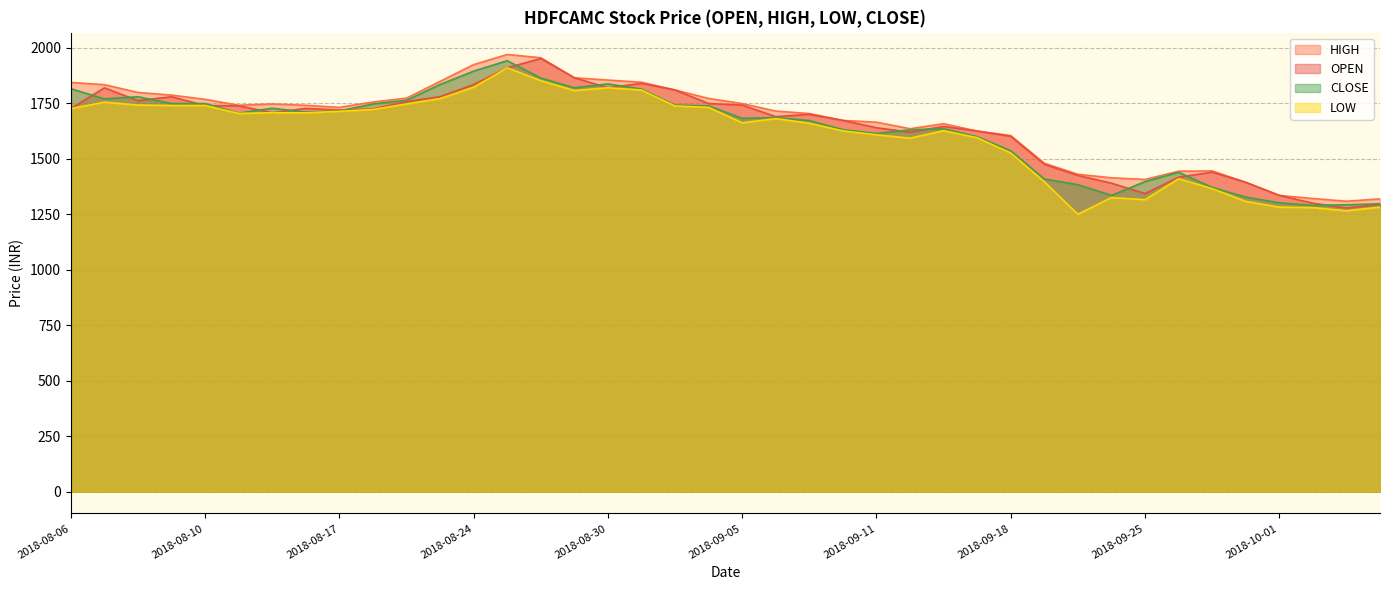

Where does the LOW series first go above 1704?

2018-08-06